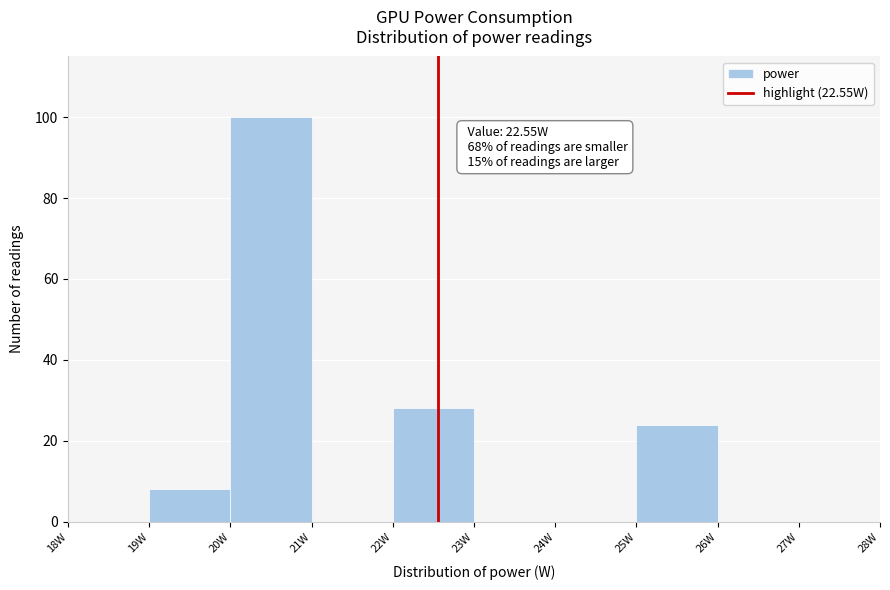

Which range on the x-axis has the tallest bar?

20 to 21